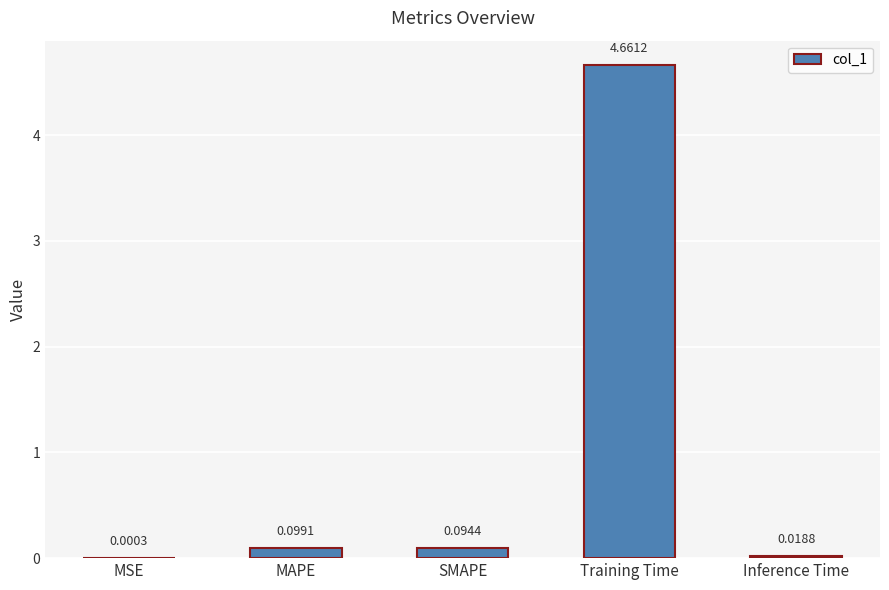

At which label is the value closest to 2?

MAPE